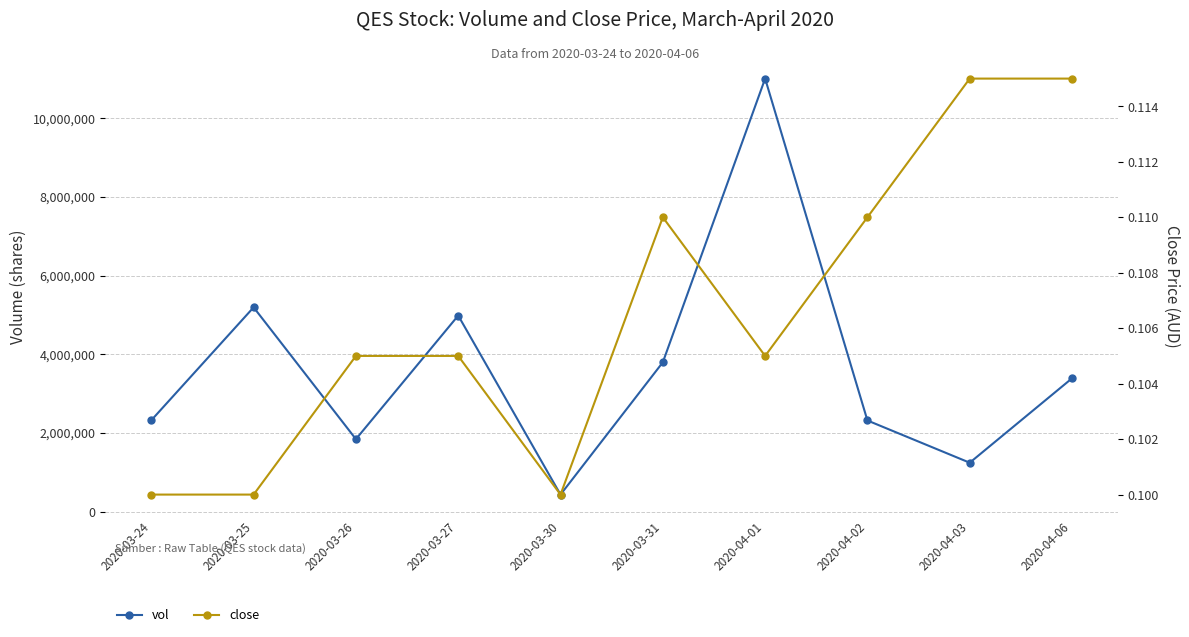

In vol, how many points are lower than both neighbors (excluding endpoints)?

3